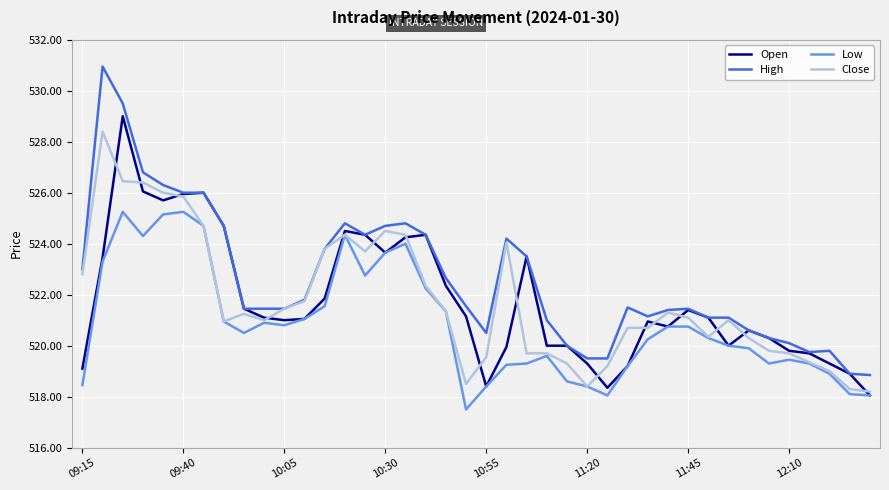

True or false: Low and High cross at least once.

False